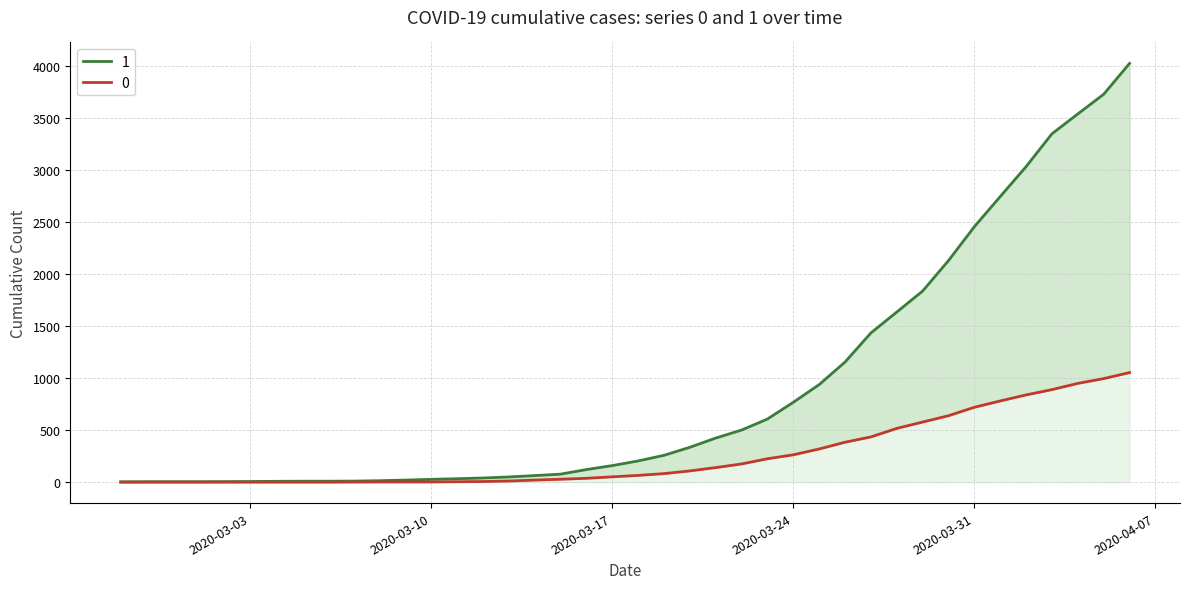

What is the total value across all series at 2020-04-05?

4727